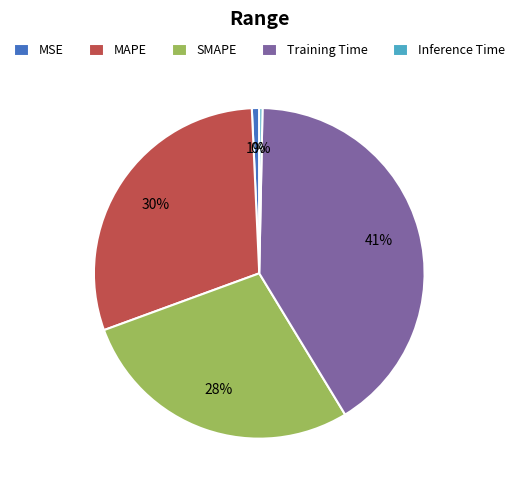

The MSE slice represents 1% of the pie. True or false?

True